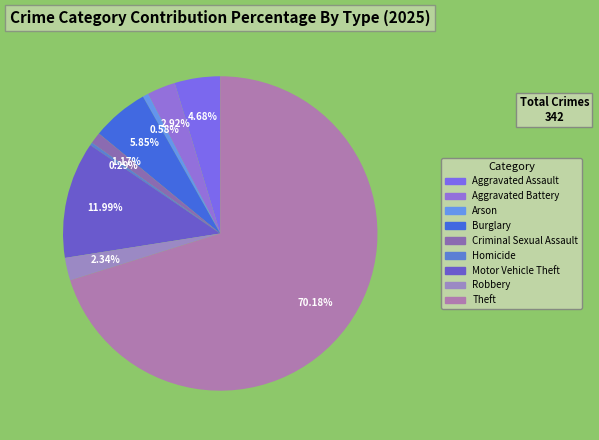

What percentage is the Arson slice, to the nearest percent?

1%